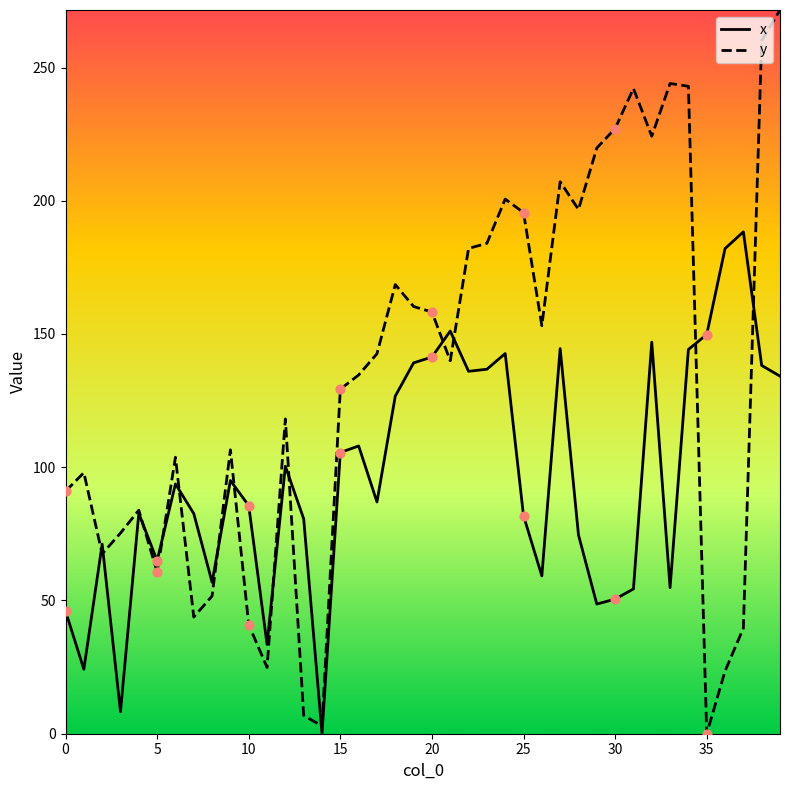

Which series has the largest total across all categories?

y